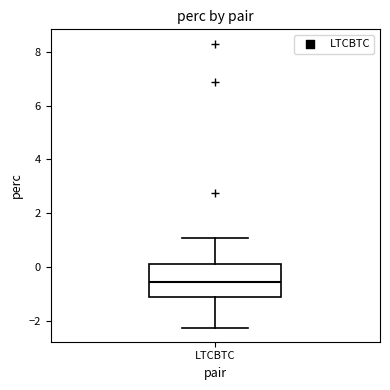

Read this box plot against the y-axis: the position of the median line, the range covered by the box, and the ends of both whiskers. The values are not printed on the chart, so give them approximately, as read against the axis.

median -0.6, box -1.2 to 0.2, whiskers -2.2 to 1.0